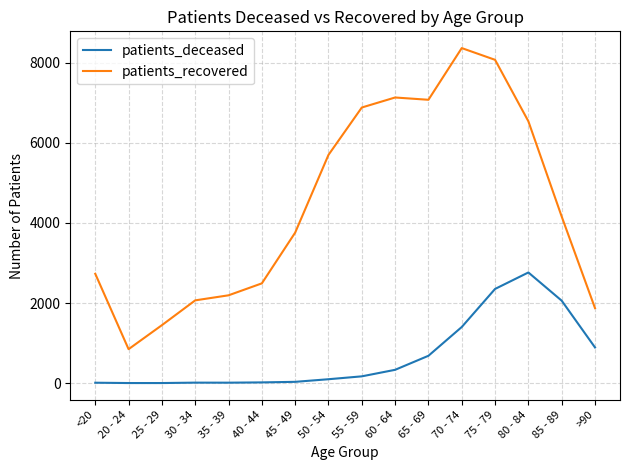

What is the maximum value shown in the chart?

8361